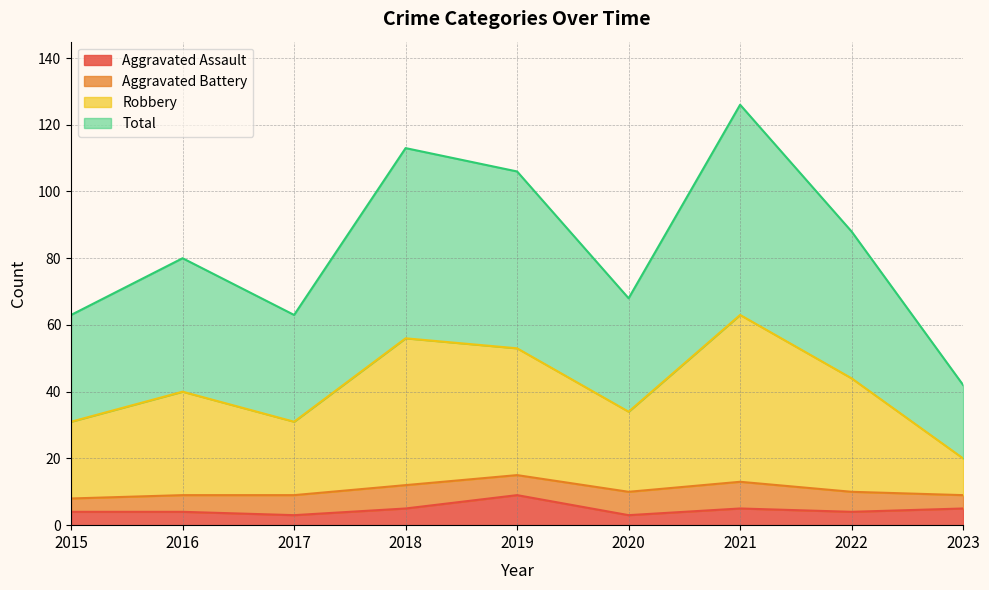

Where does the Robbery series first go above 40?

2018